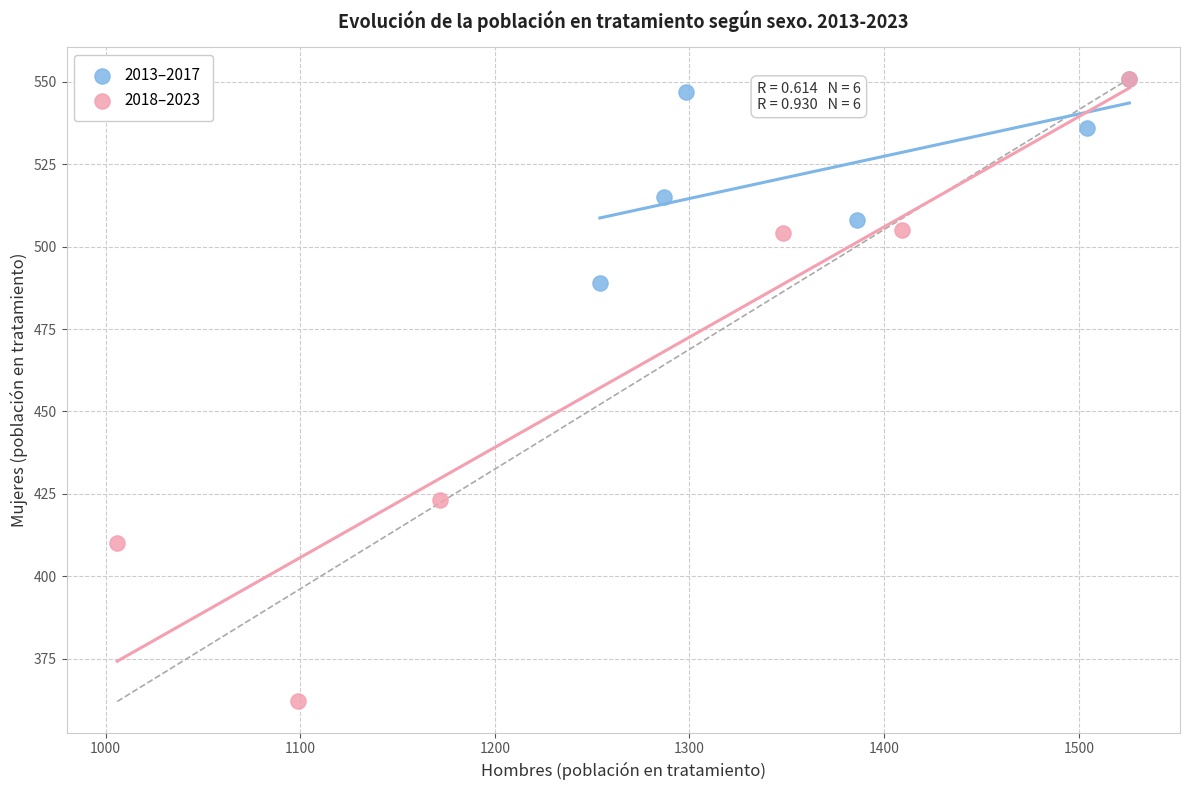

Which series has the largest Y range (max minus min)?

2018–2023